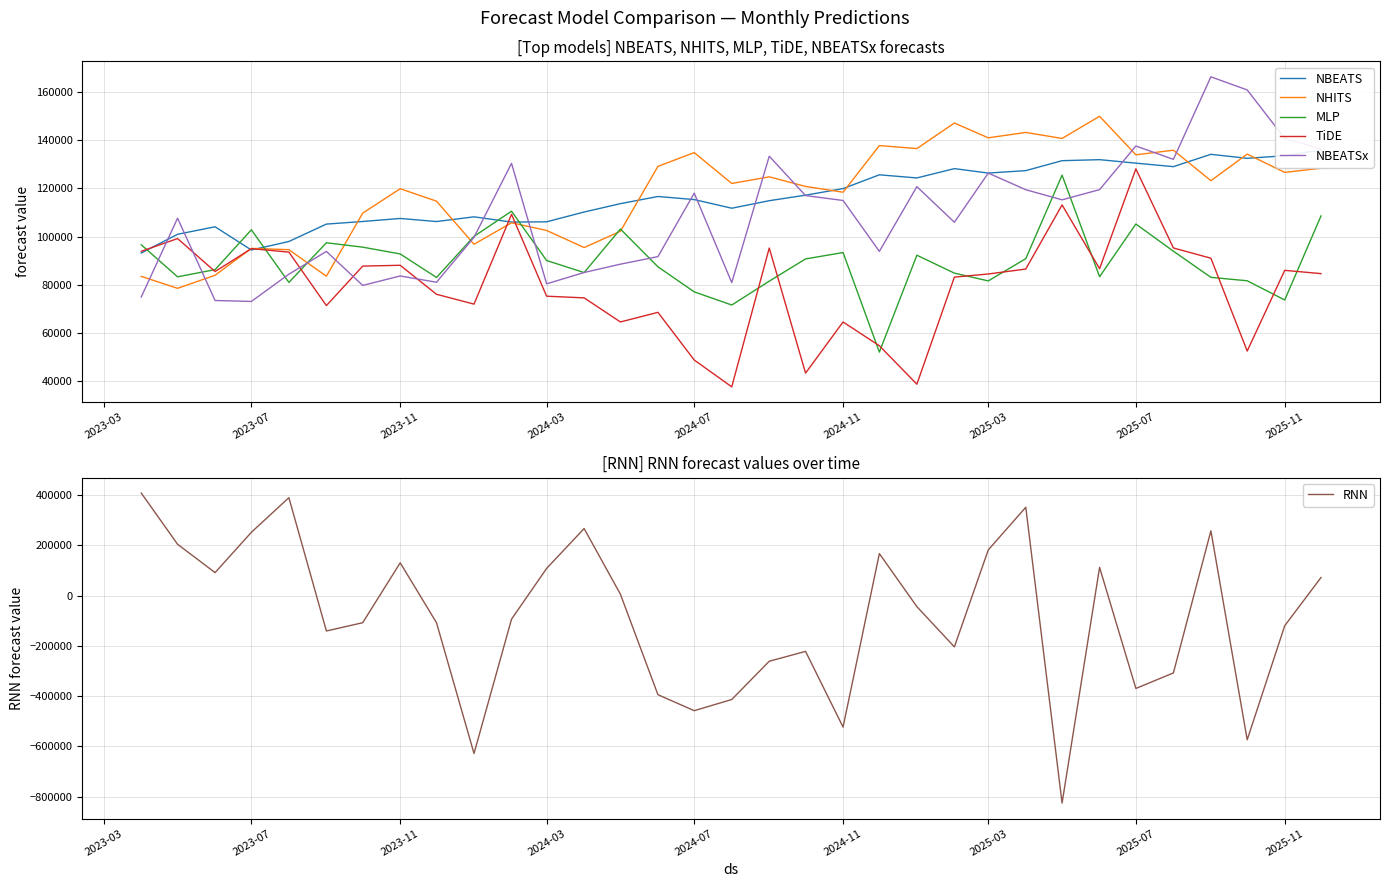

What is the minimum value for NHITS?

78520.4